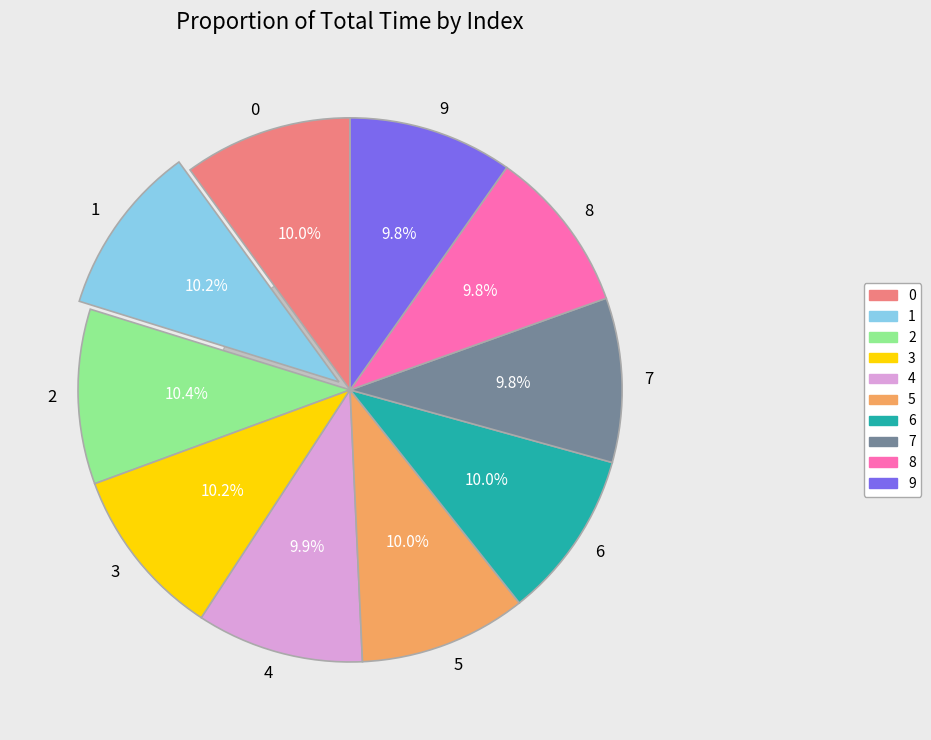

What percentage is NOT represented by 8?

90.2%